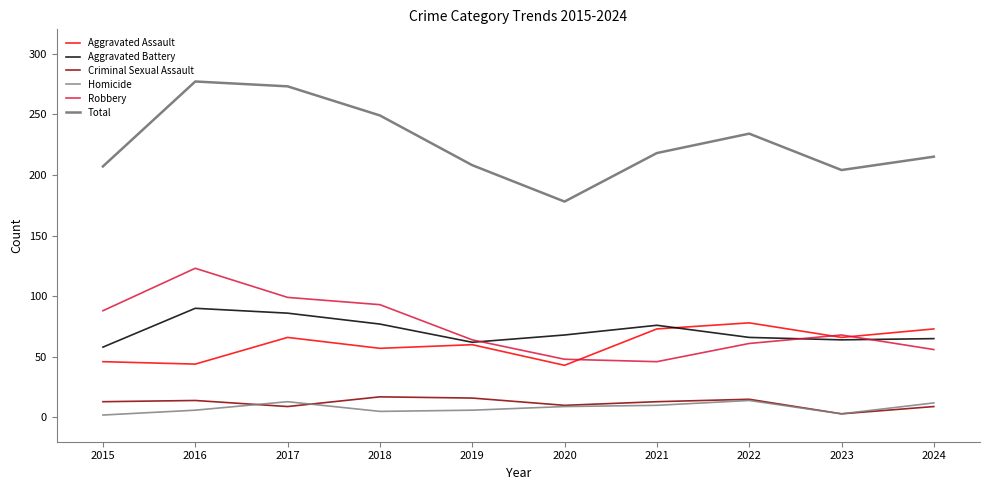

Reading left to right, transcribe all the data shown in this chart.

Aggravated Assault: 2015=46	2016=44	2017=66	2018=57	2019=60	2020=43	2021=73	2022=78	2023=66	2024=73
Aggravated Battery: 2015=58	2016=90	2017=86	2018=77	2019=62	2020=68	2021=76	2022=66	2023=64	2024=65
Criminal Sexual Assault: 2015=13	2016=14	2017=9	2018=17	2019=16	2020=10	2021=13	2022=15	2023=3	2024=9
Homicide: 2015=2	2016=6	2017=13	2018=5	2019=6	2020=9	2021=10	2022=14	2023=3	2024=12
Robbery: 2015=88	2016=123	2017=99	2018=93	2019=64	2020=48	2021=46	2022=61	2023=68	2024=56
Total: 2015=207	2016=277	2017=273	2018=249	2019=208	2020=178	2021=218	2022=234	2023=204	2024=215